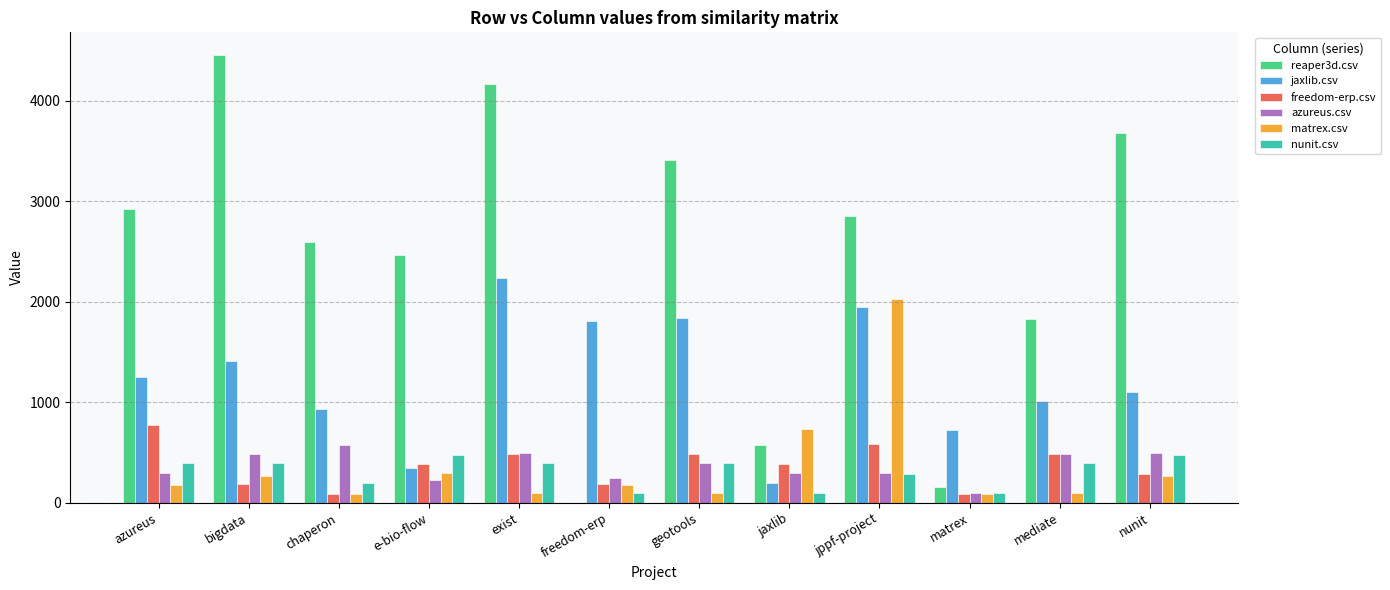

Is it true that matrex.csv equals 37.4 at freedom-erp?

False